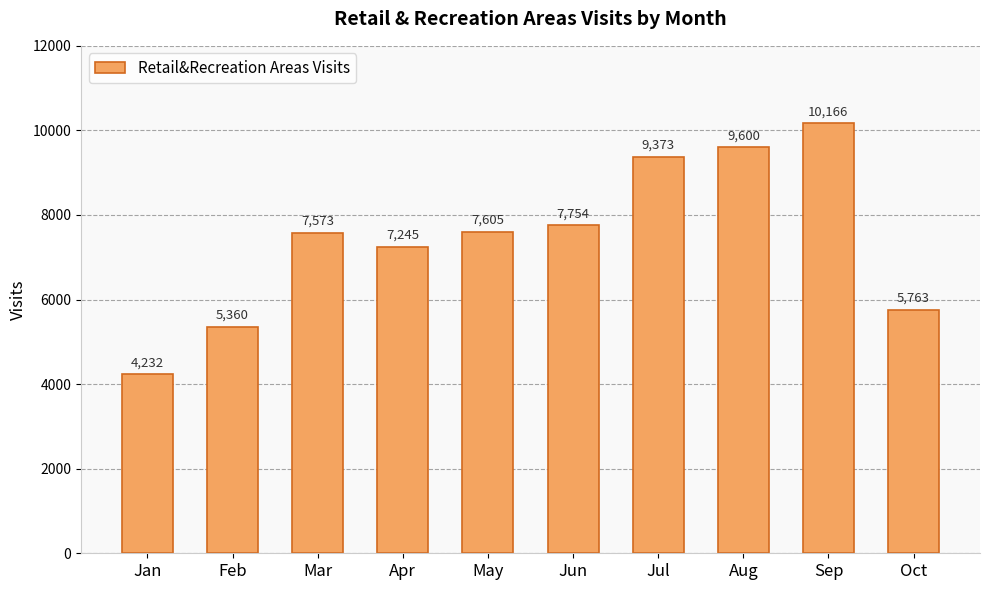

Is it true that the value at Aug is 9600?

True